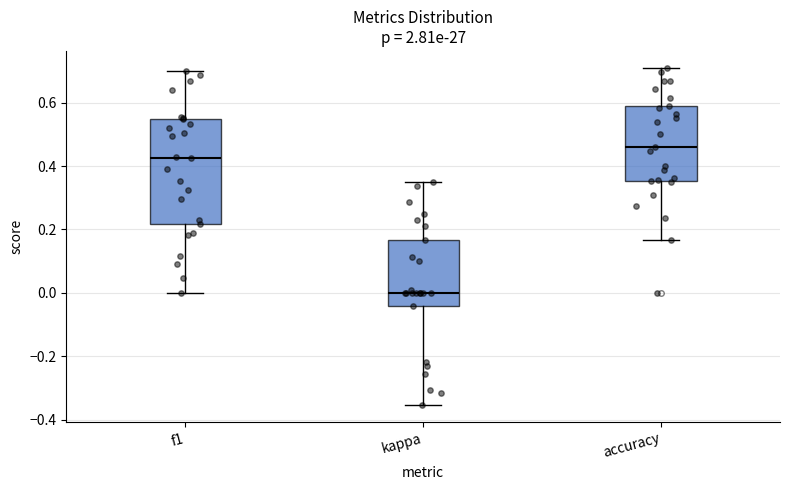

Reading left to right, read every box against the y-axis: the position of its median line, the range the box covers, and the ends of its whiskers. The values are not printed on the chart, so give them approximately, as read against the axis.

f1: median 0.42, box 0.22 to 0.54, whiskers 0.00 to 0.70
kappa: median 0.00, box -0.04 to 0.16, whiskers -0.36 to 0.34
accuracy: median 0.46, box 0.36 to 0.58, whiskers 0.16 to 0.70